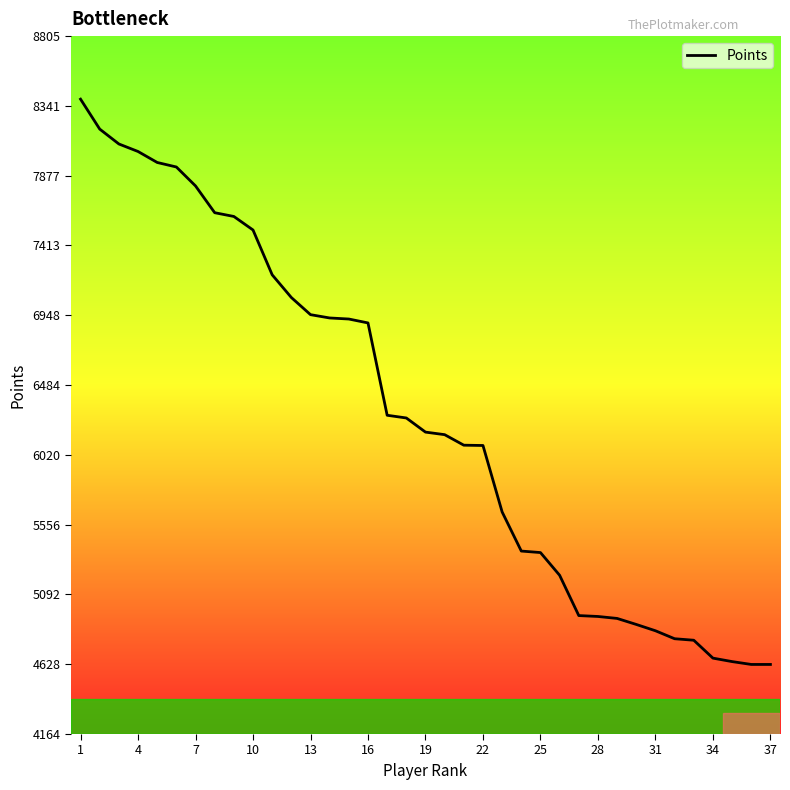

What is the difference between the maximum and minimum values?

3759